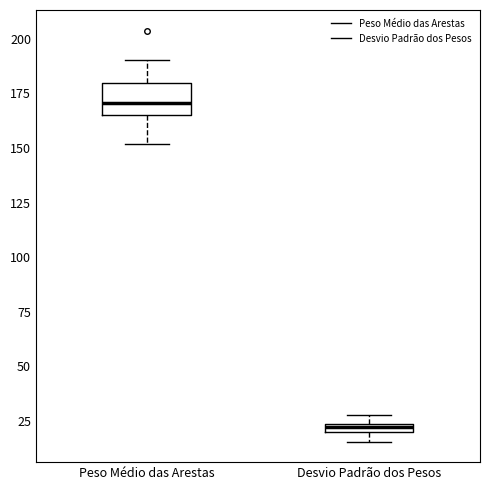

Where does the lower whisker of the box for Peso Médio das Arestas end on the y-axis? The values are not printed on the chart, so give them approximately, as read against the axis.

150